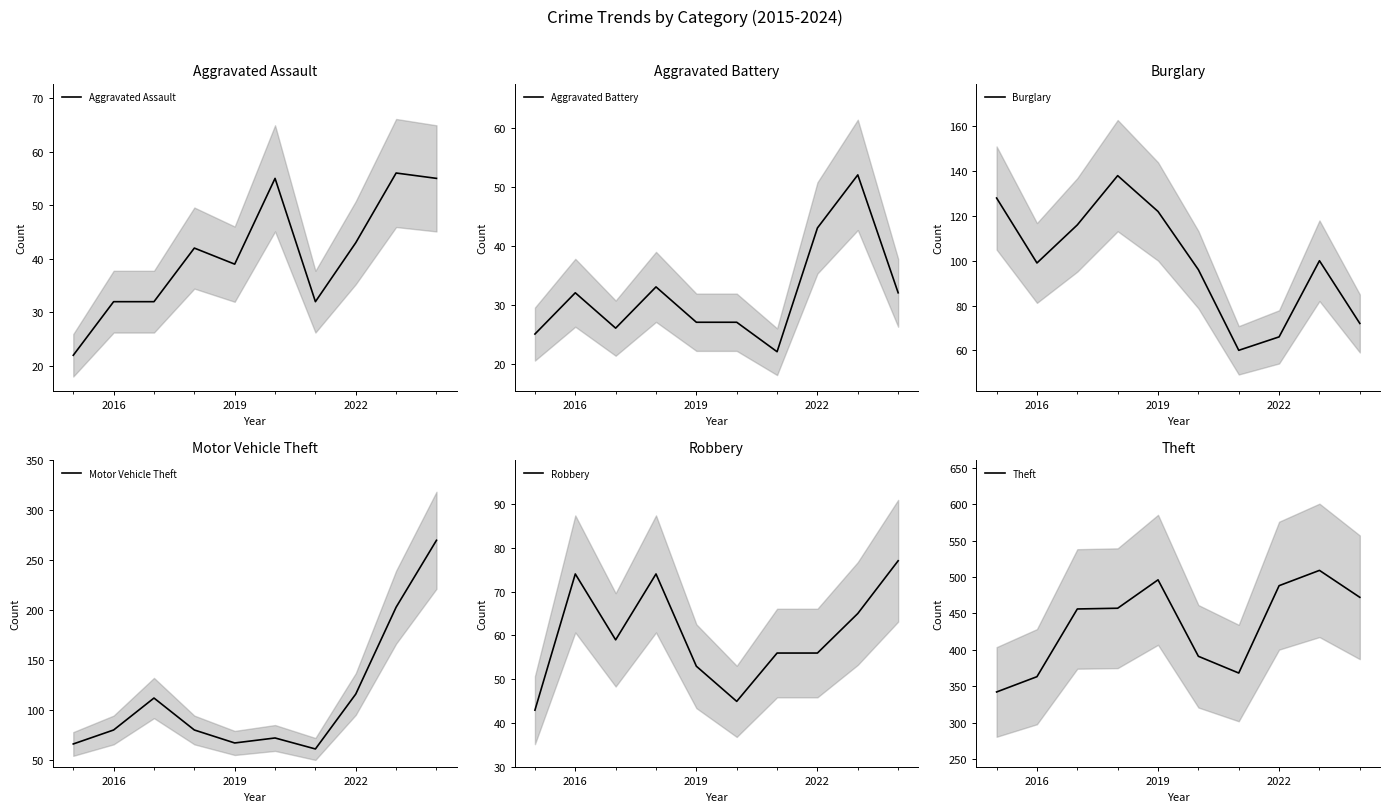

True or false: Aggravated Assault has a value of 39 at 2019.

True